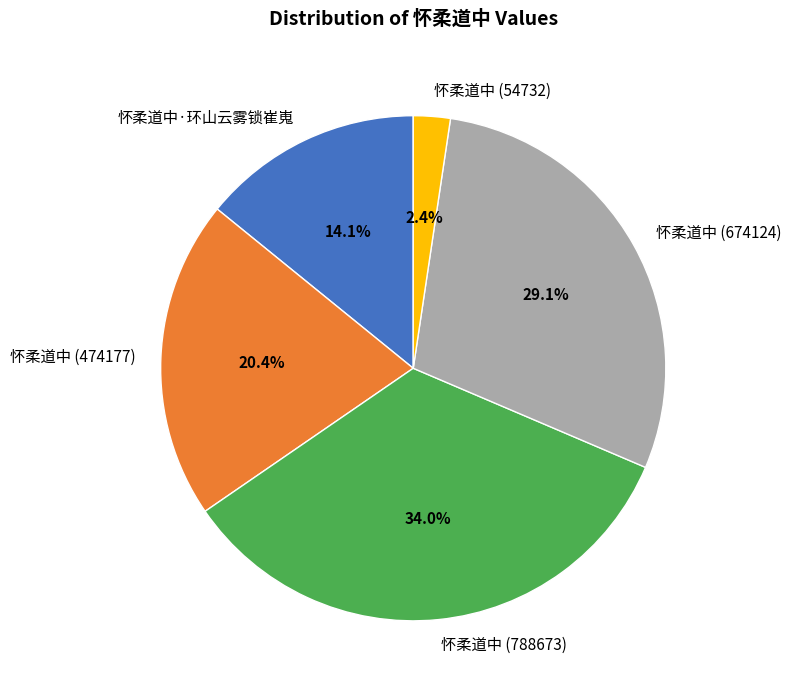

Combined, do 怀柔道中 (474177) and 怀柔道中 (788673) account for over 50%?

Yes